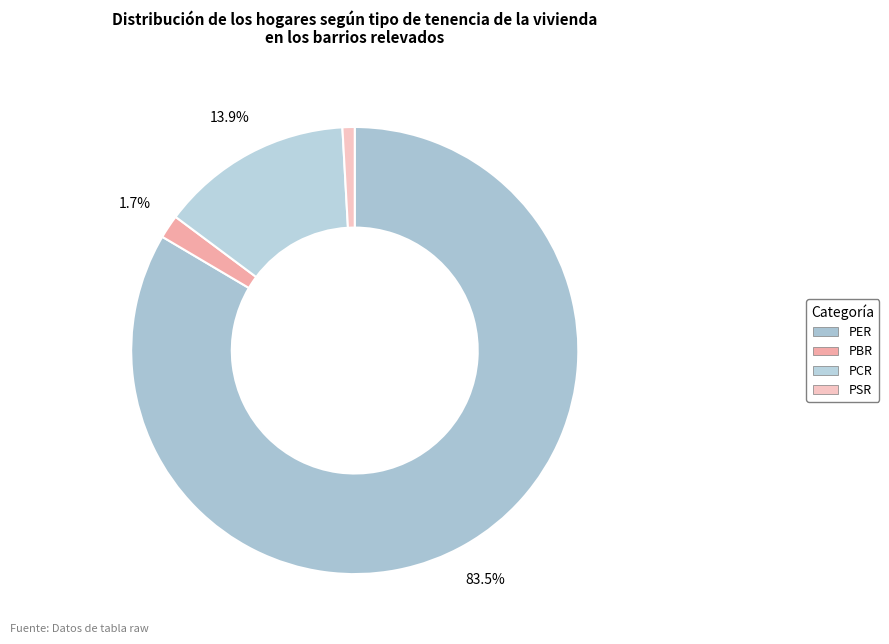

How much of the chart is everything except PCR?

86.1%